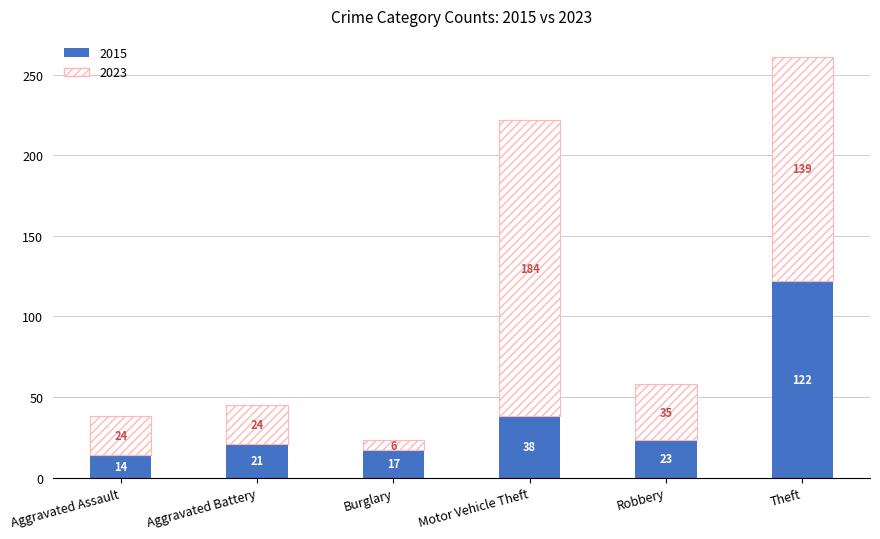

True or false: 2015 has a value of 5 at Aggravated Assault.

False